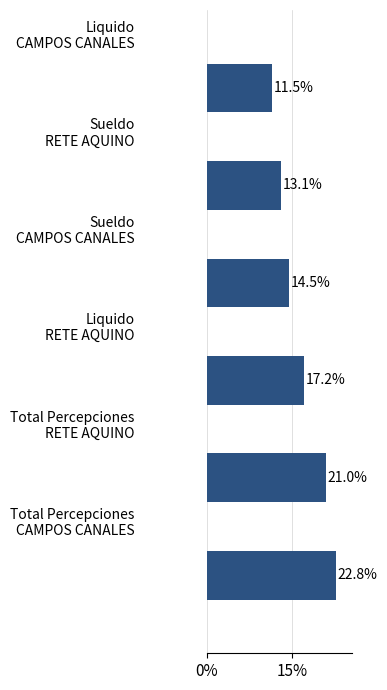

What is the minimum value shown in the chart?

11.5